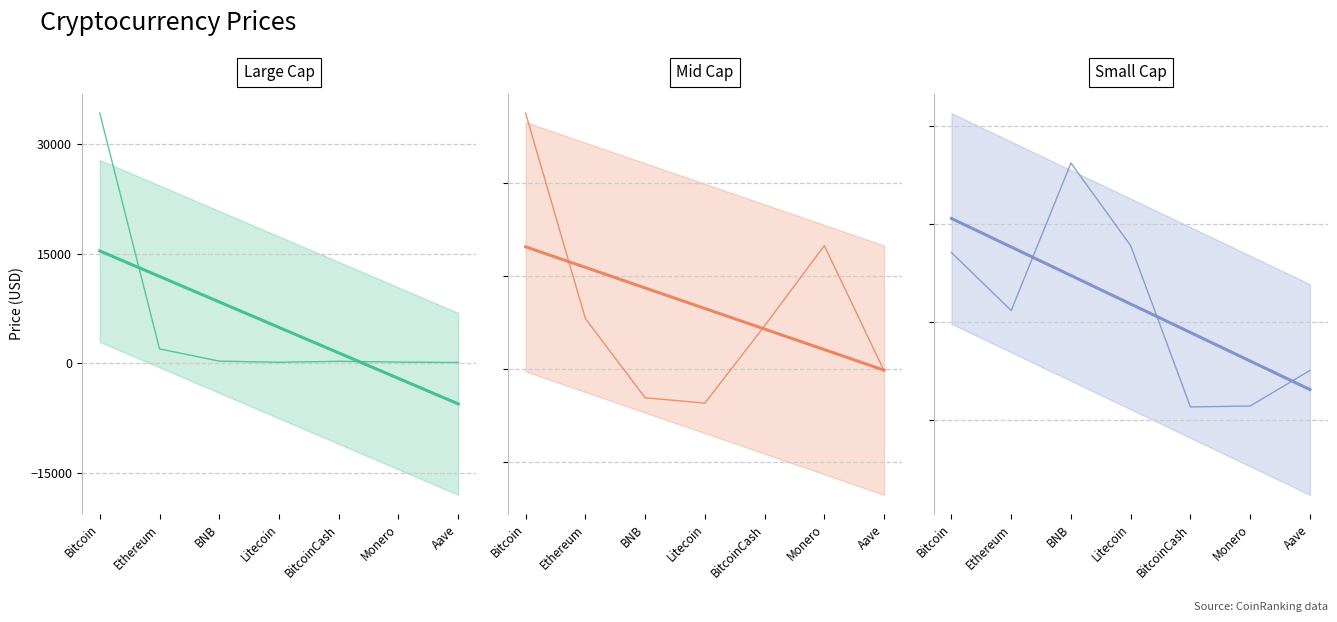

Which series has the largest total across all categories?

Large Cap